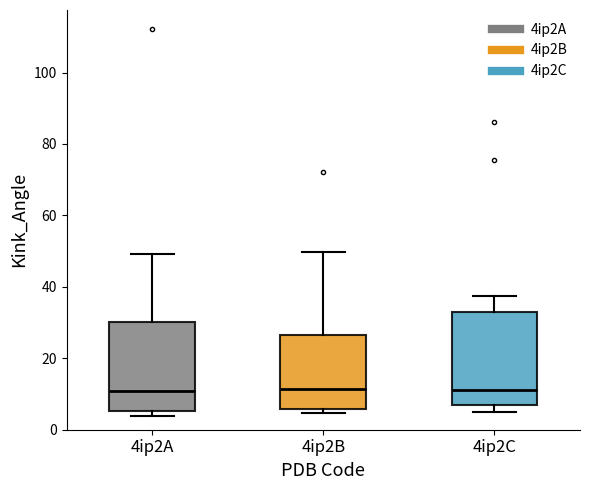

Where is the upper edge of the box for 4ip2B on the y-axis? The values are not printed on the chart, so give them approximately, as read against the axis.

26